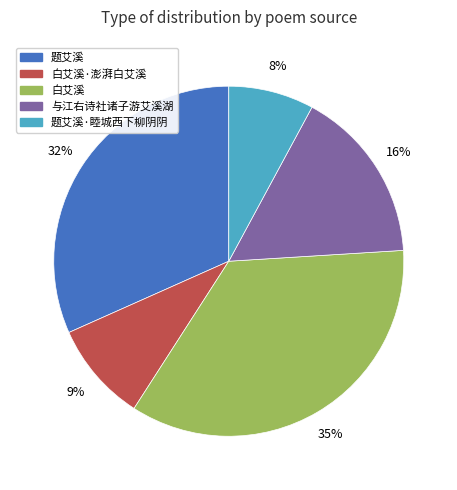

To the nearest percent, what is the difference between the largest and smallest slice percentages?

27%